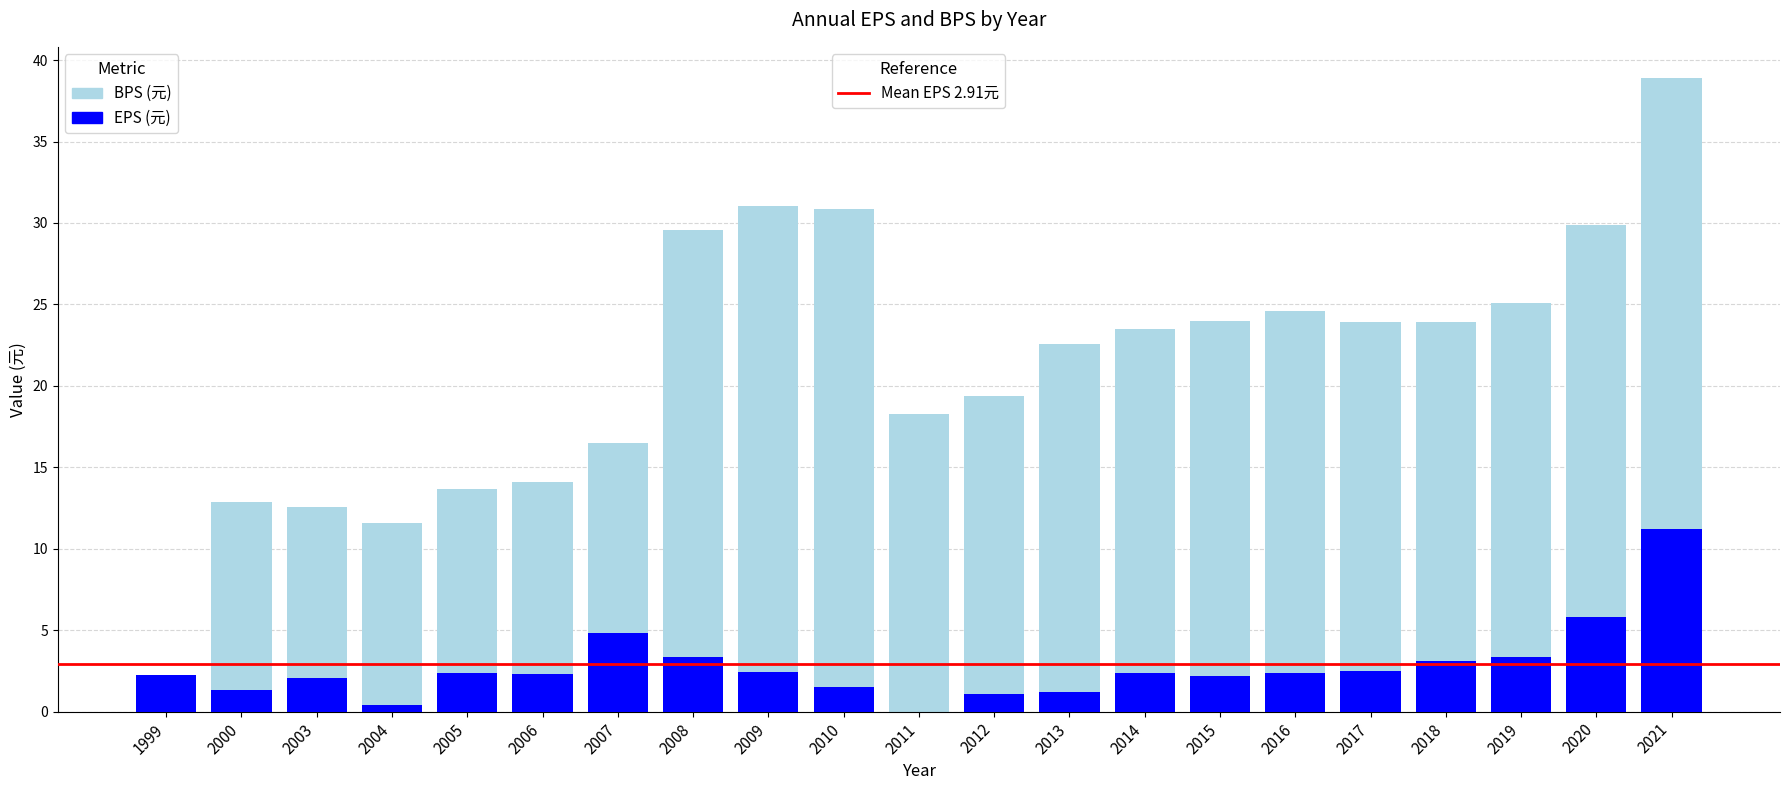

Reading right to left, what are all the values shown in this chart?

2021=38.9	2020=29.9	2019=25.1	2018=23.9	2017=23.9	2016=24.6	2015=24.0	2014=23.5	2013=22.6	2012=19.4	2011=18.3	2010=30.9	2009=31.1	2008=29.6	2007=16.5	2006=14.1	2005=13.7	2004=11.6	2003=12.6	2000=12.9	1999=0.0